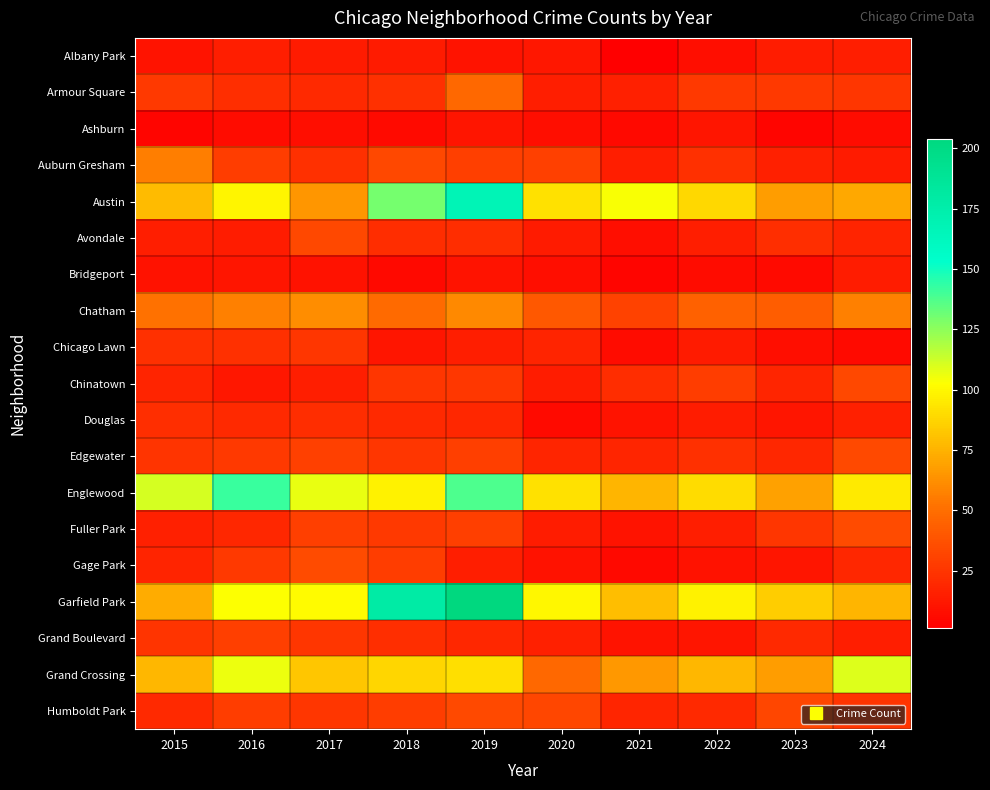

Which series changed the most between 2019 and 2020?

Garfield Park